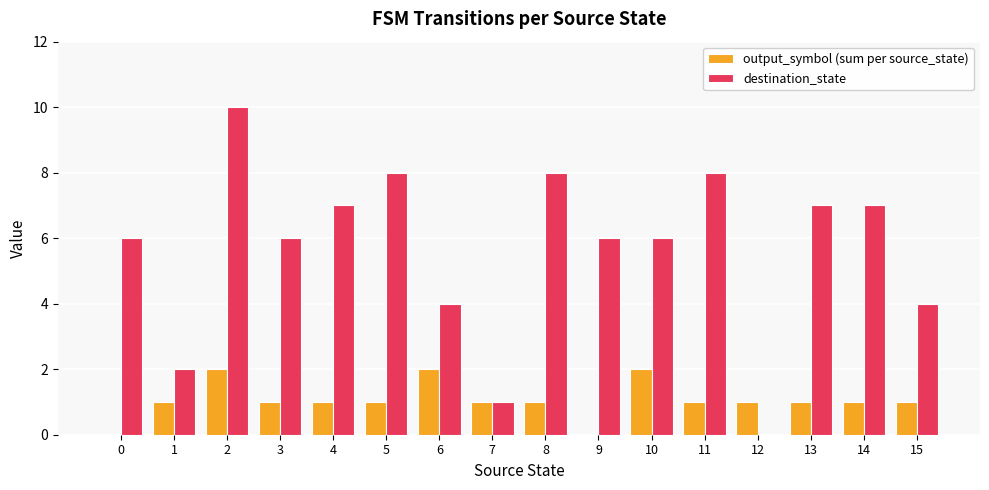

What is the sum of all output_symbol (sum per source_state) values?

17